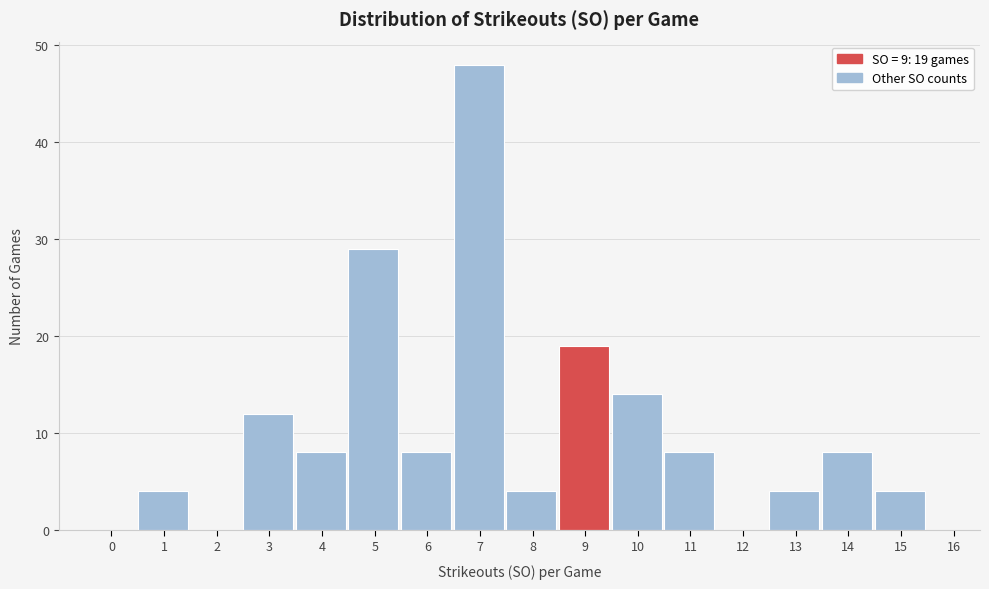

Reading left to right, extract all data points from this chart.

0=0	1=4	2=0	3=12	4=8	5=29	6=8	7=48	8=4	9=19	10=14	11=8	12=0	13=4	14=8	15=4	16=0